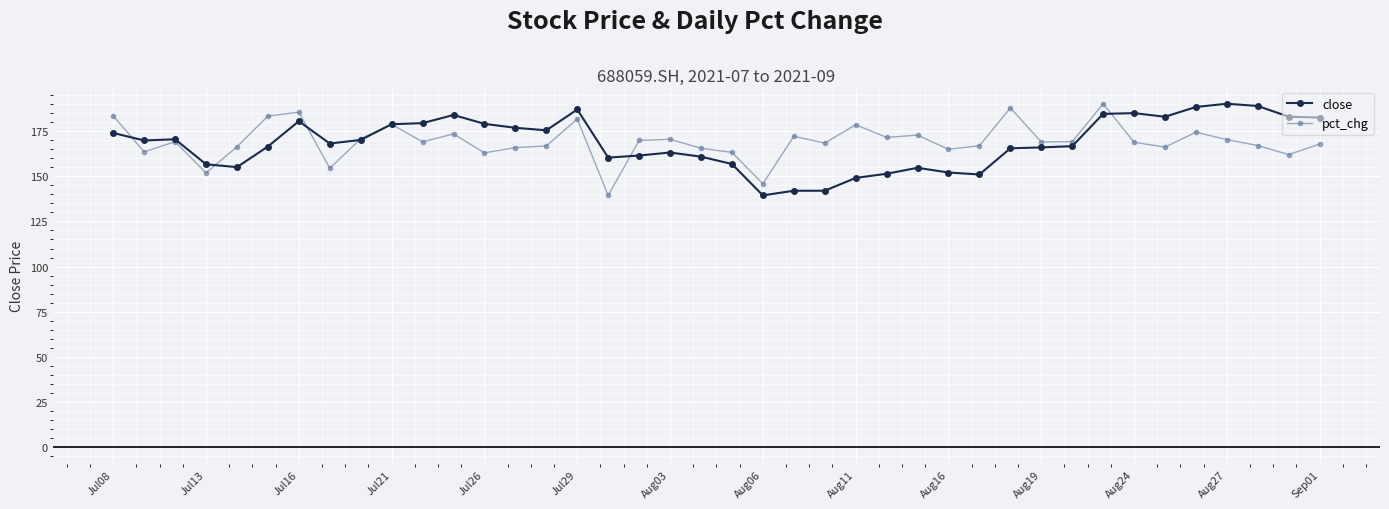

What is the greatest value displayed?

190.2